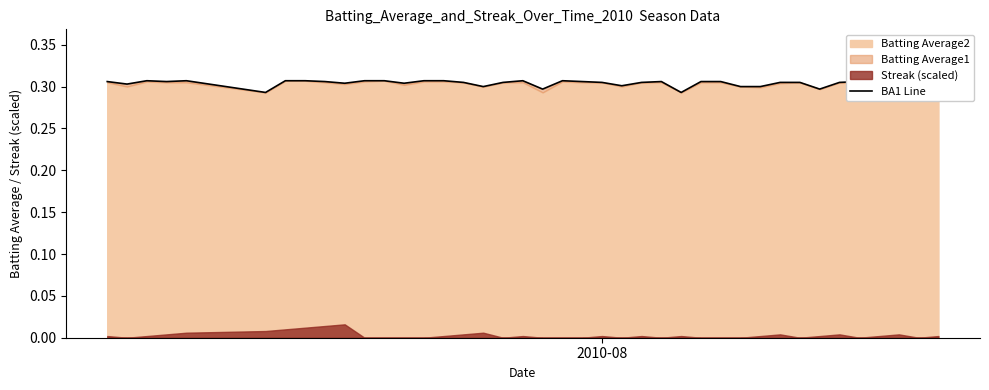

What is the value of the 38th point from the left?

0.3